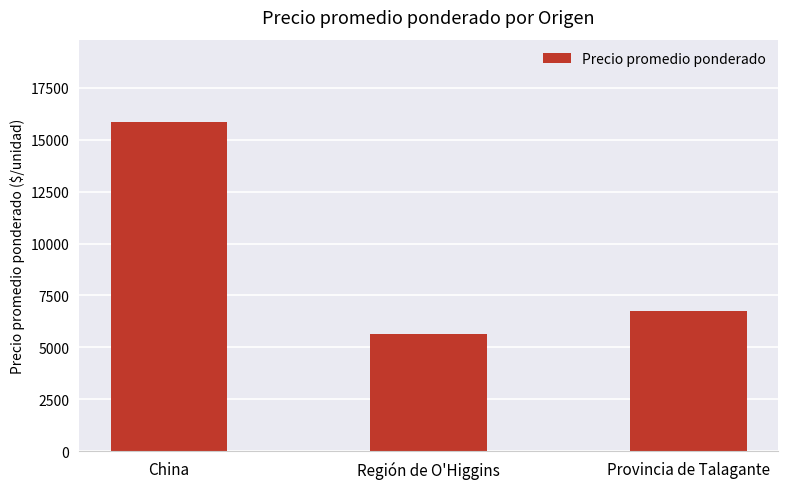

What is the ratio of the value at Región de O'Higgins to the value at China?

0.4